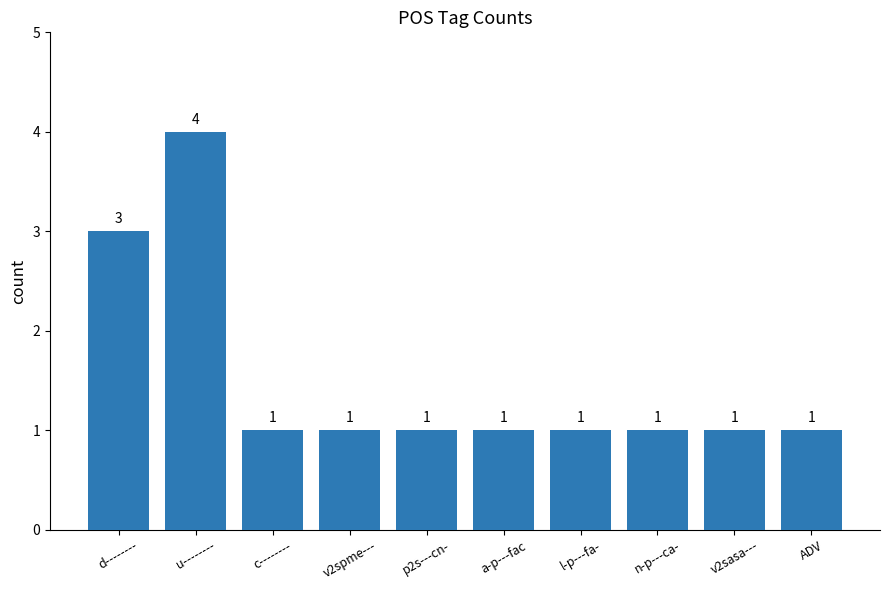

What is the greatest value displayed?

4